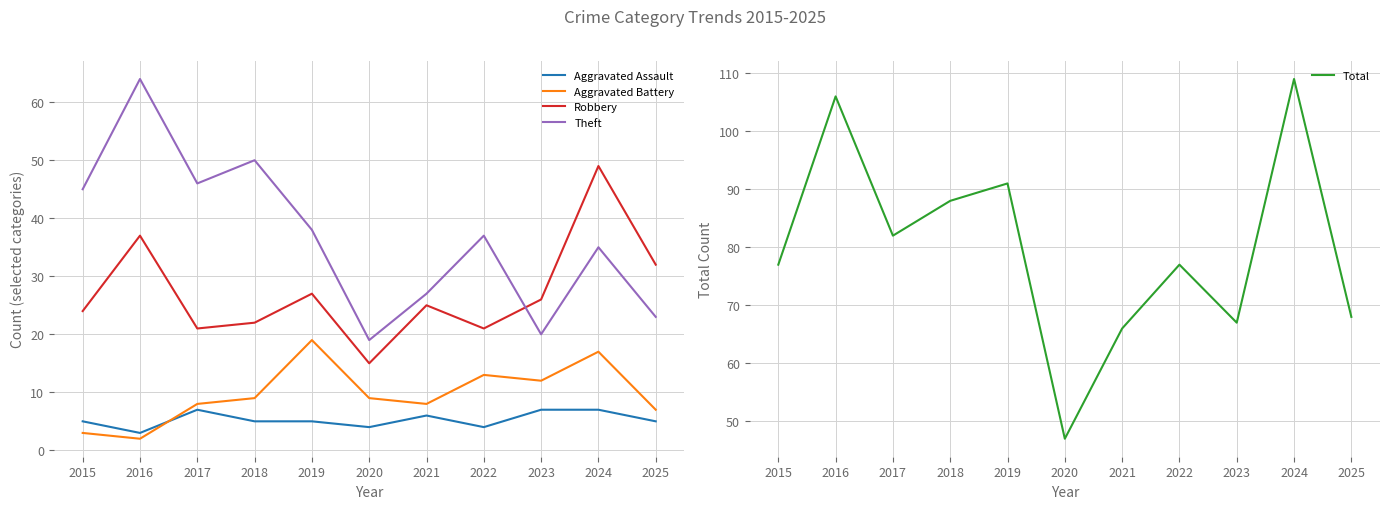

What is the difference between the Aggravated Assault values at 2024 and 2016?

4